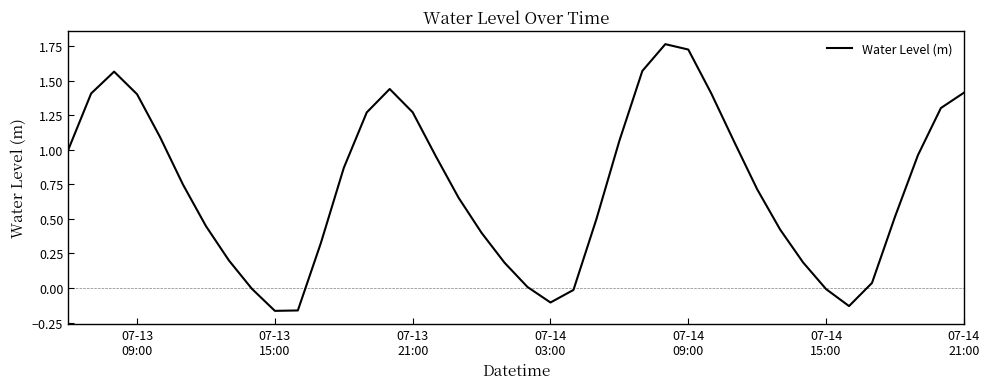

What is the difference between the maximum and minimum values?

1.9